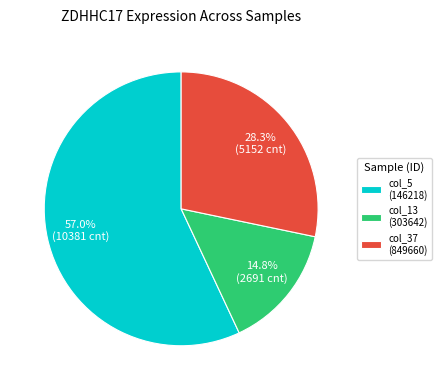

To the nearest percent, what is the combined percentage of col_37 (849660) and col_13 (303642)?

43%